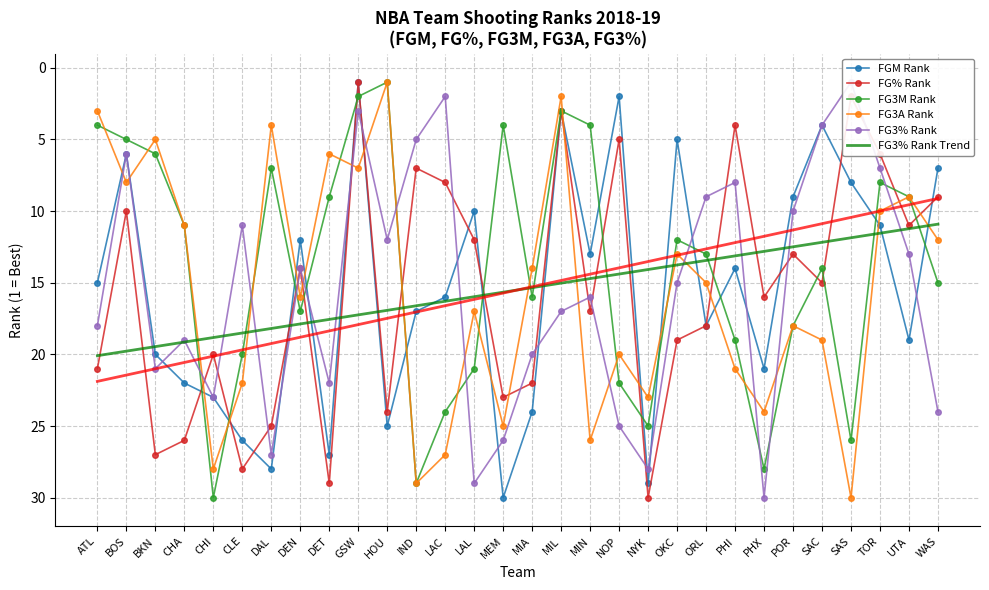

True or false: FG% Rank has a value of 14.0 at DEN.

True